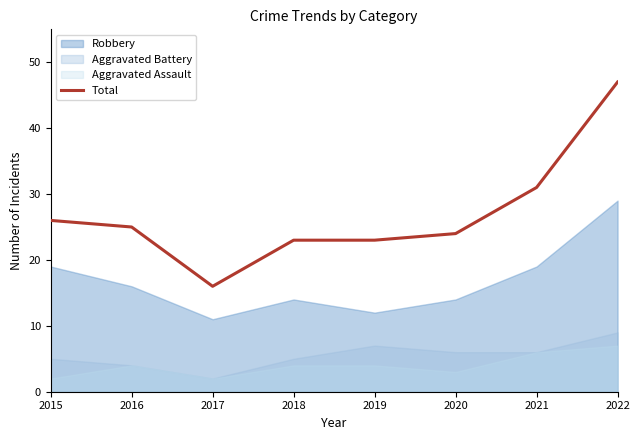

Rank the categories by value from highest to lowest.

2022, 2021, 2015, 2016, 2020, 2018, 2019, 2017